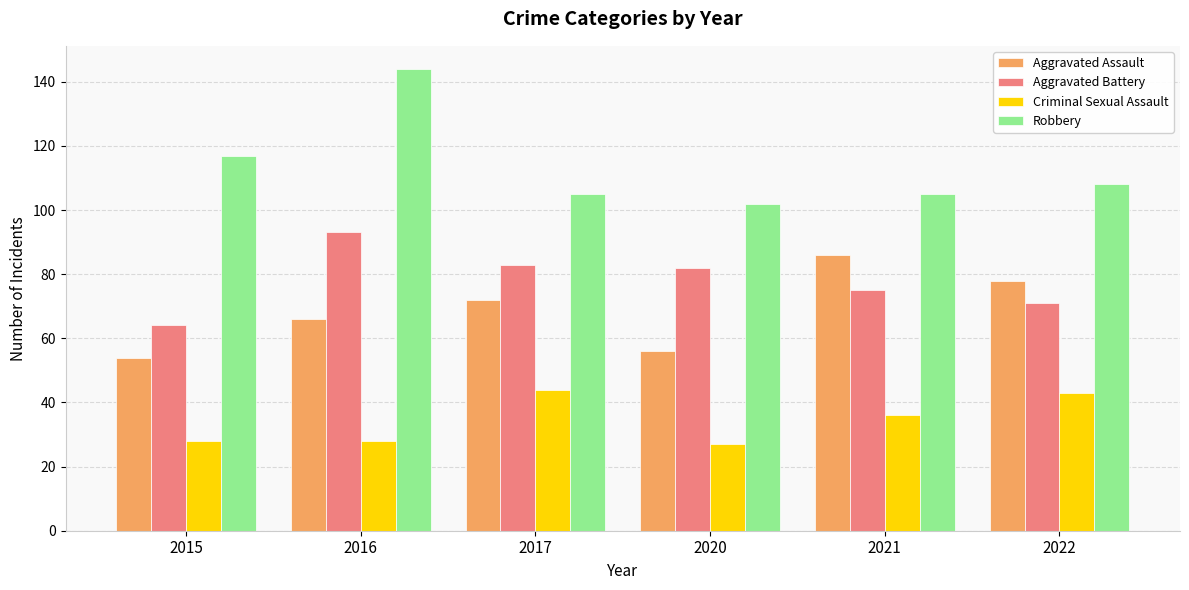

What is the minimum value for Criminal Sexual Assault?

27